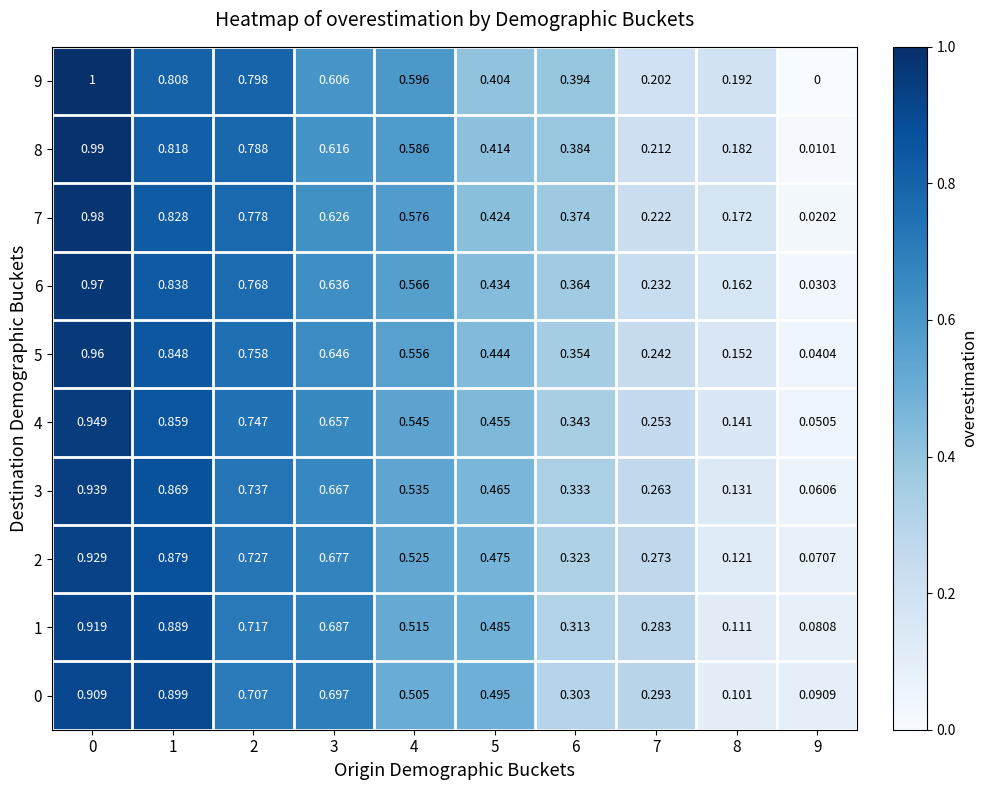

Is the value of 4 at 2 greater than the value of 2 at 9?

Yes